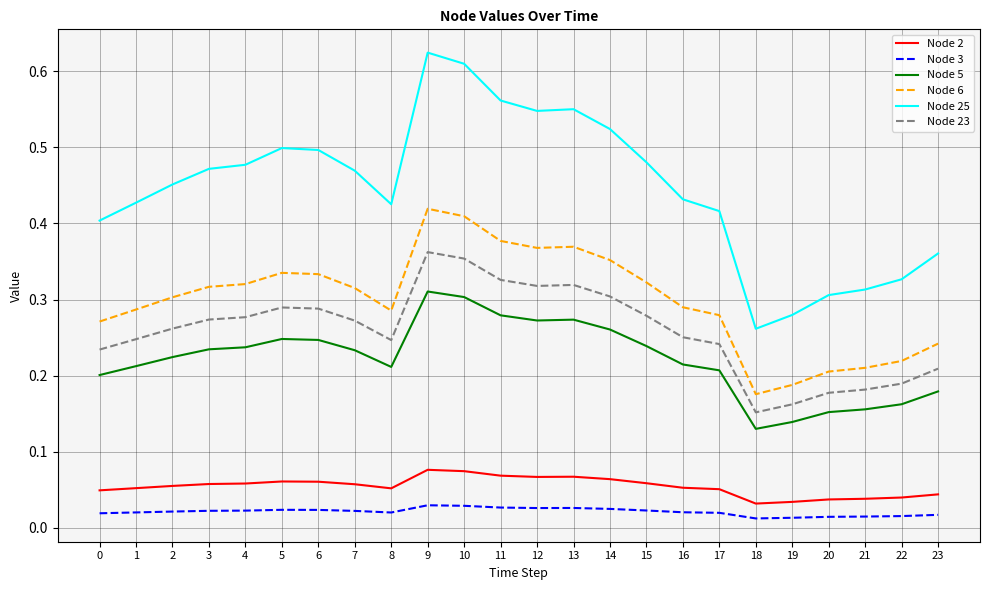

Which series has the widest spread of values?

Node 25